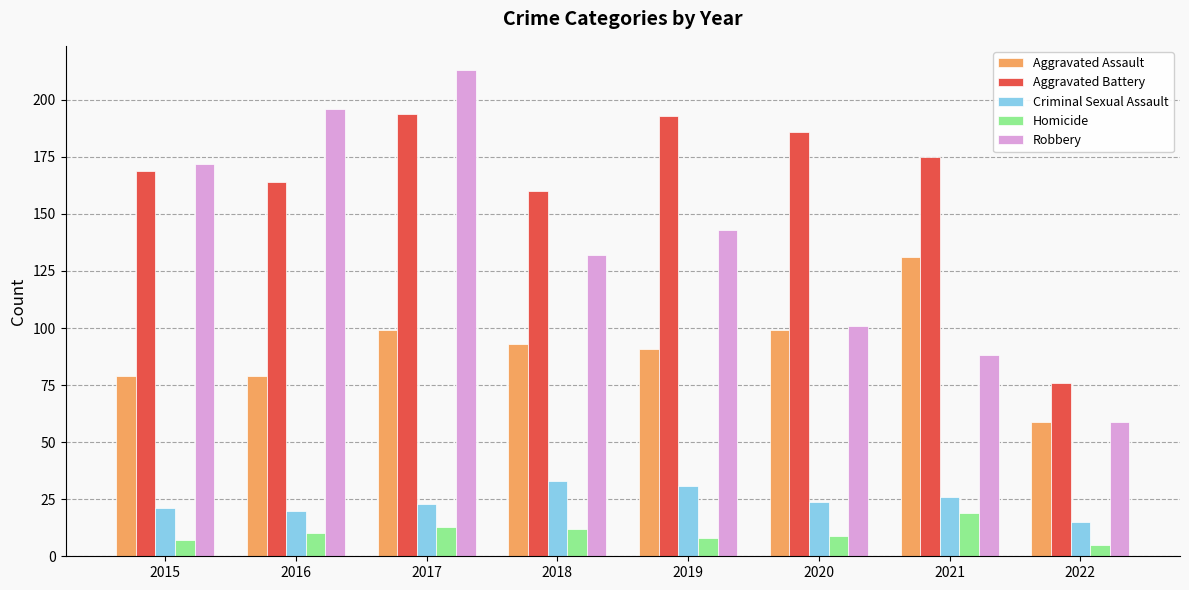

Which series has the widest spread of values?

Robbery